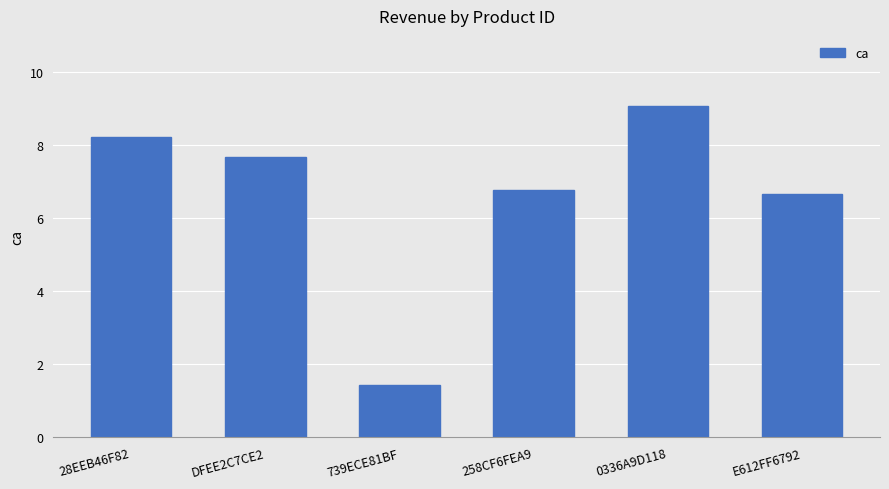

Rank the categories by value from lowest to highest.

739ECE81BF, E612FF6792, 258CF6FEA9, DFEE2C7CE2, 28EEB46F82, 0336A9D118